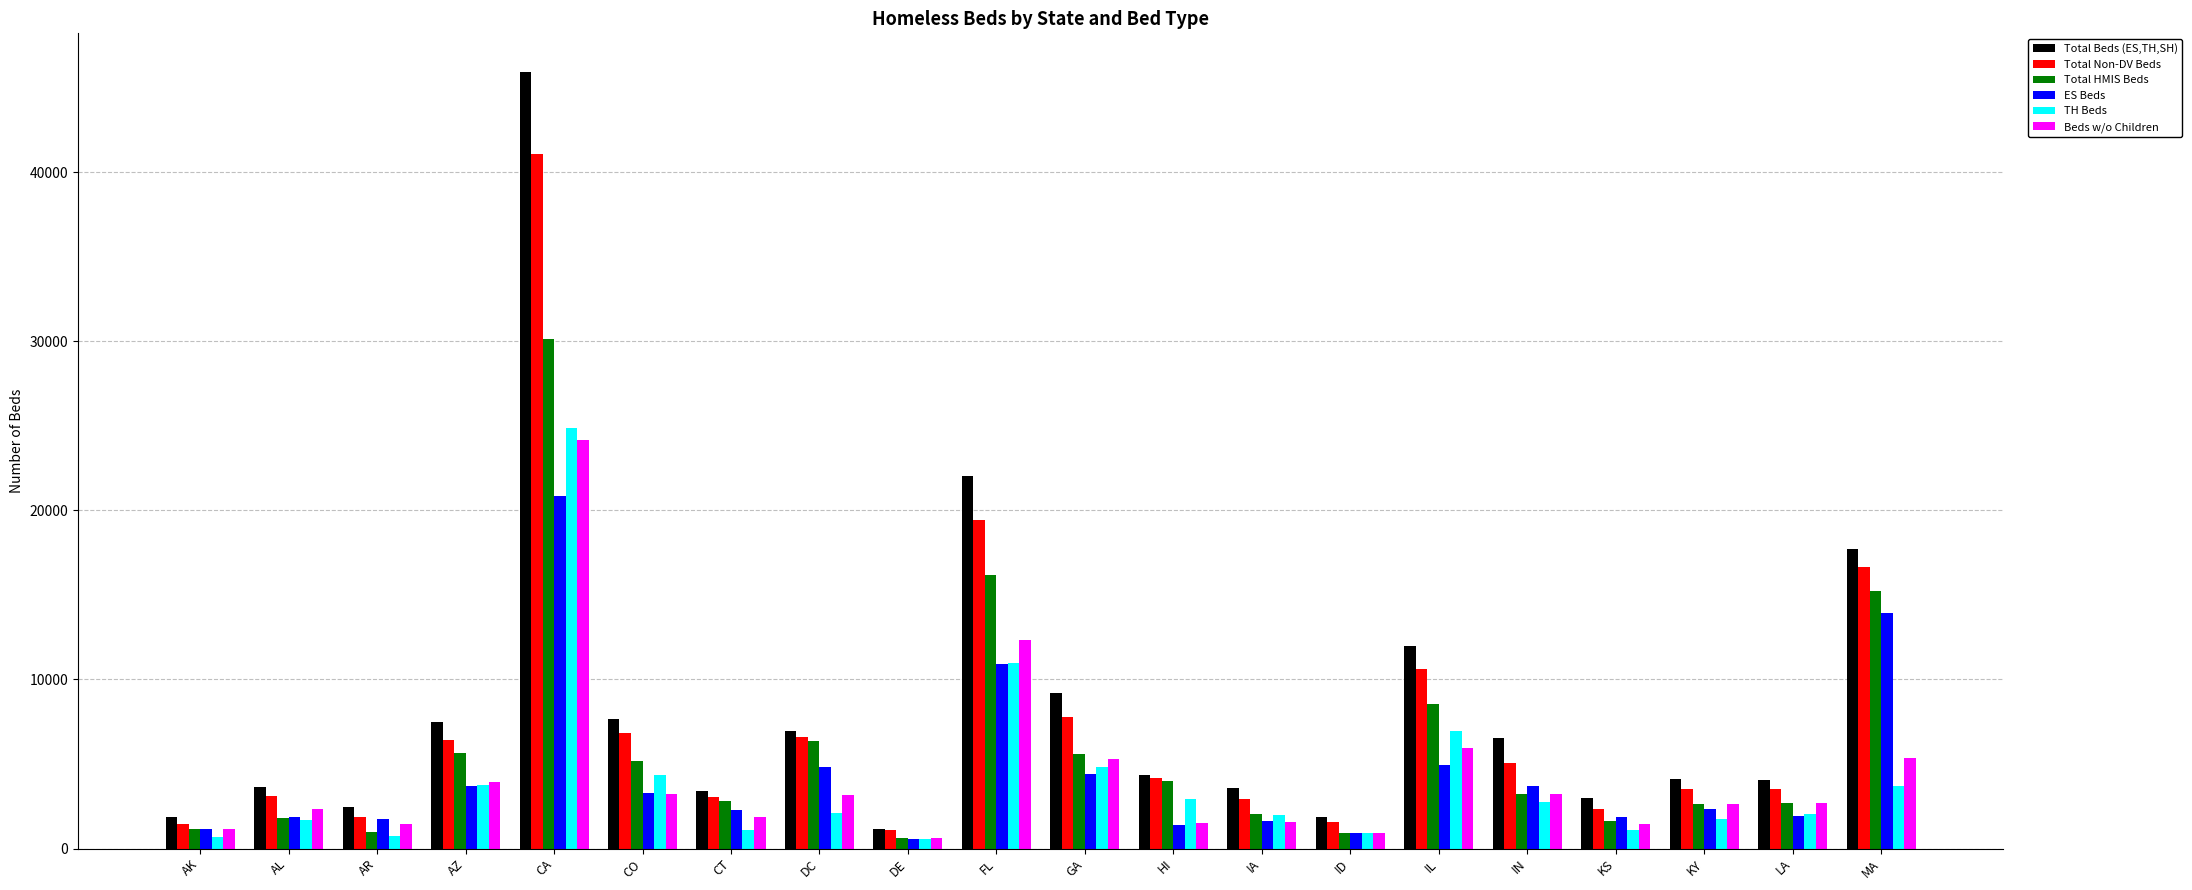

Is it true that Total HMIS Beds equals 1634 at KS?

True